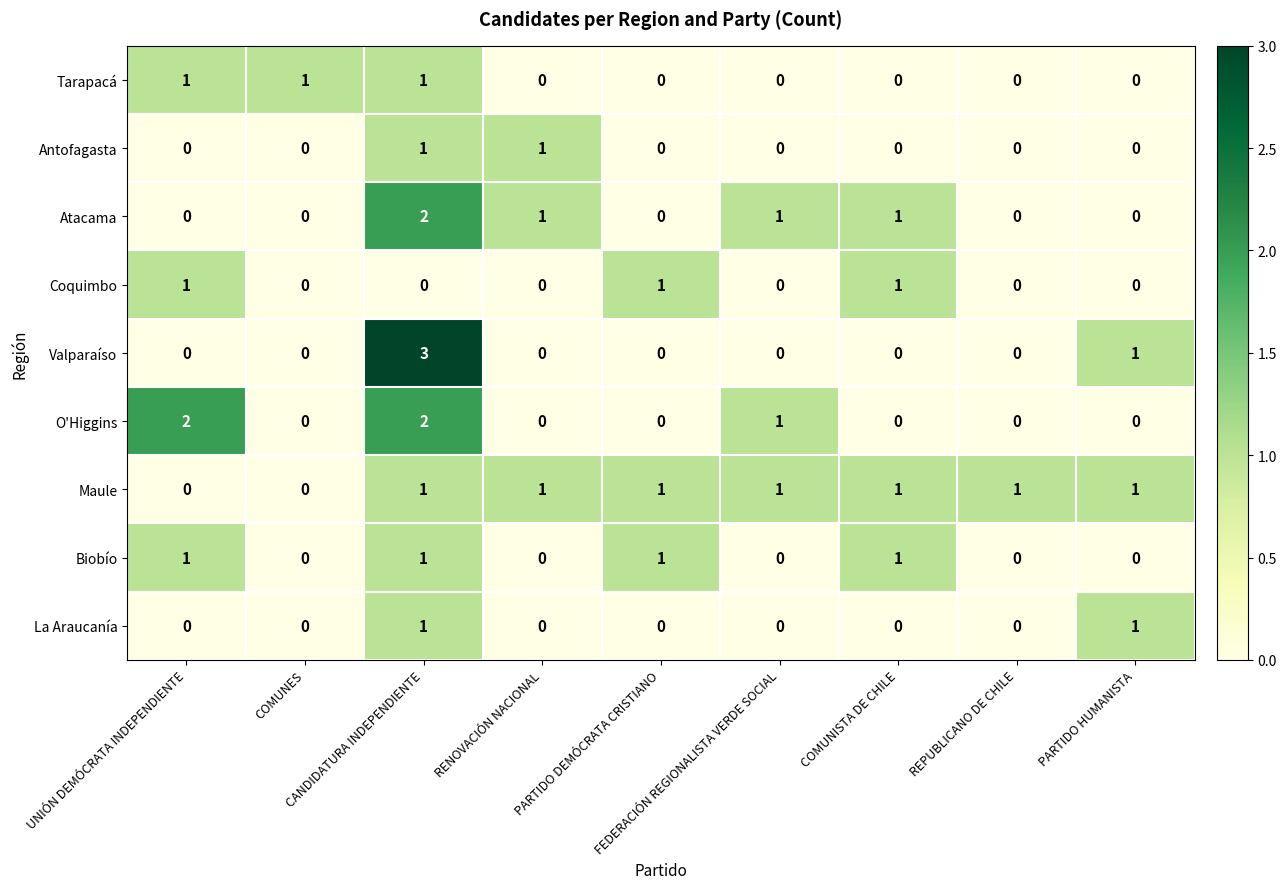

Which series has the largest total across all categories?

Maule